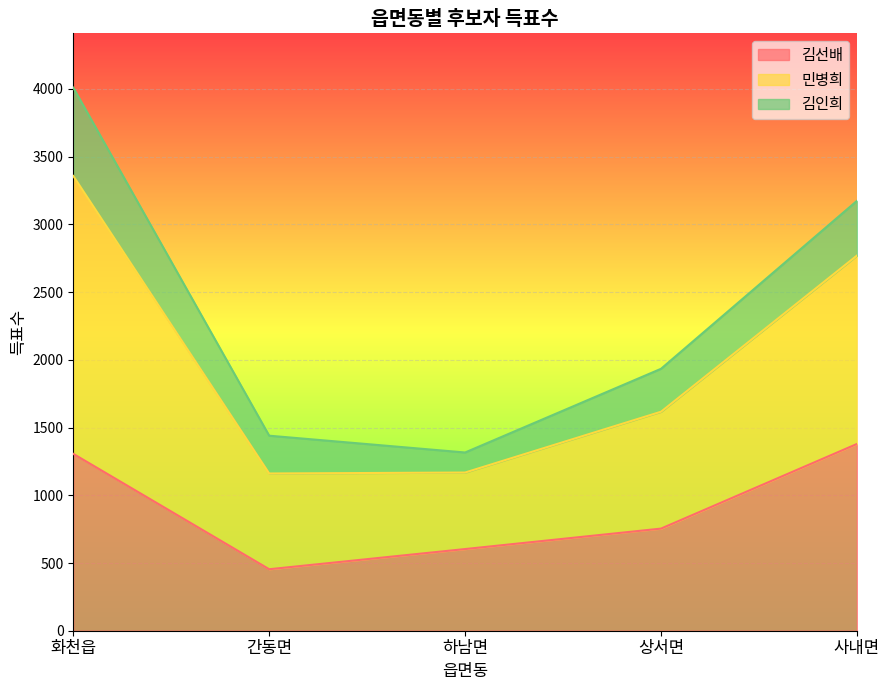

True or false: 김선배 has a value of 1984 at 화천읍.

False